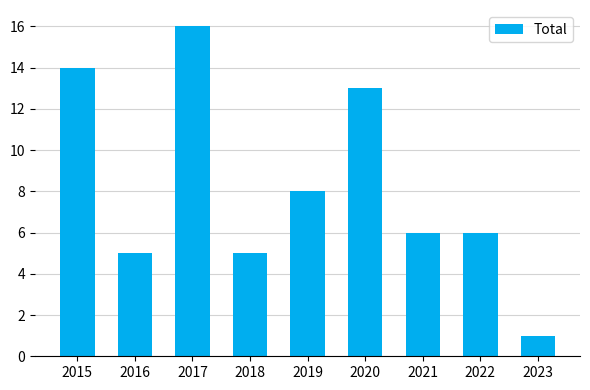

What is the value of the 5th bar from the left?

8